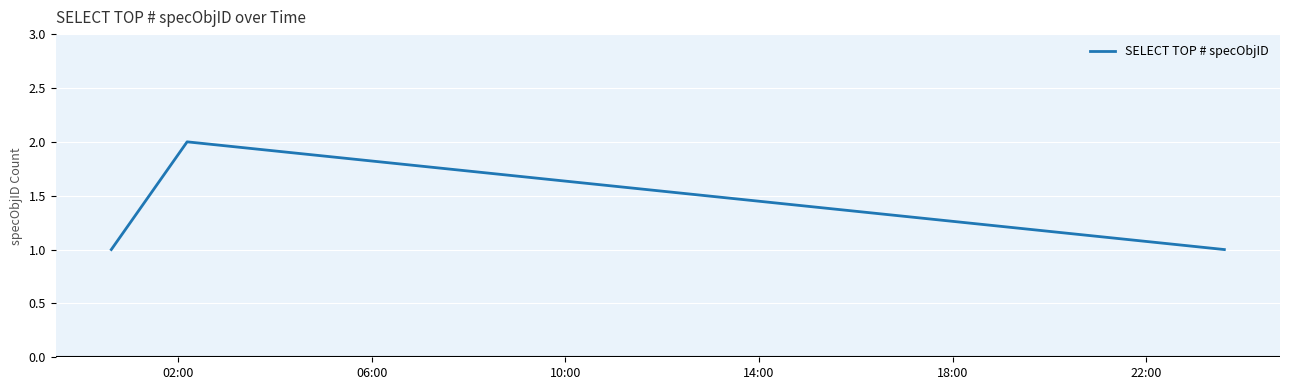

What is the sum of all values?

4